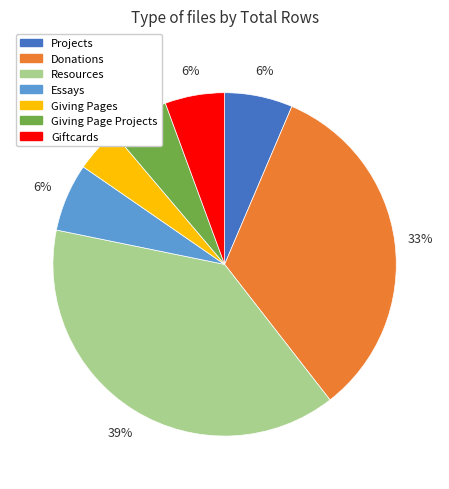

Which category has the smallest portion of the pie?

Giving Pages